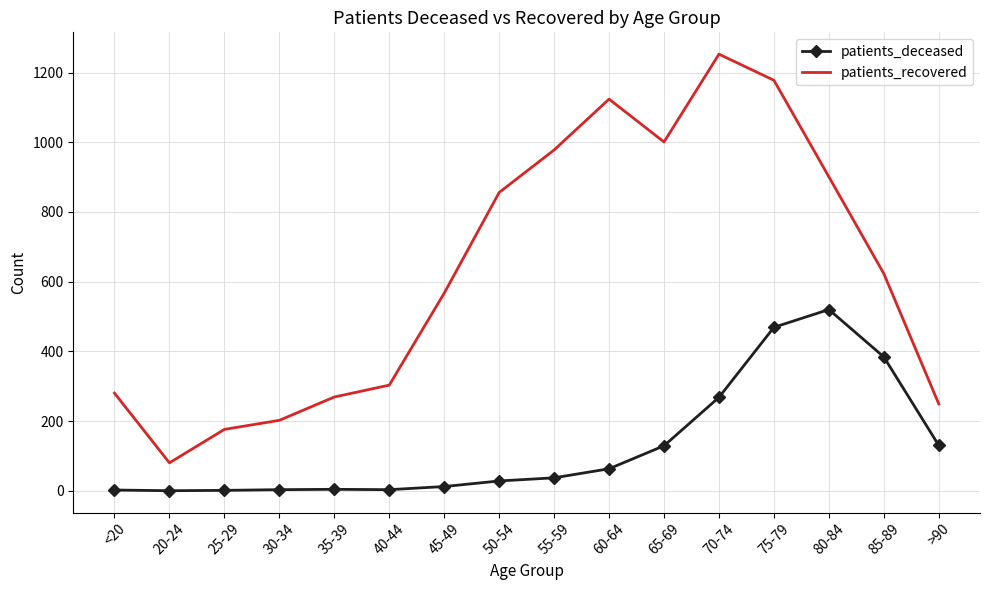

True or false: patients_deceased and patients_recovered intersect in this chart.

False